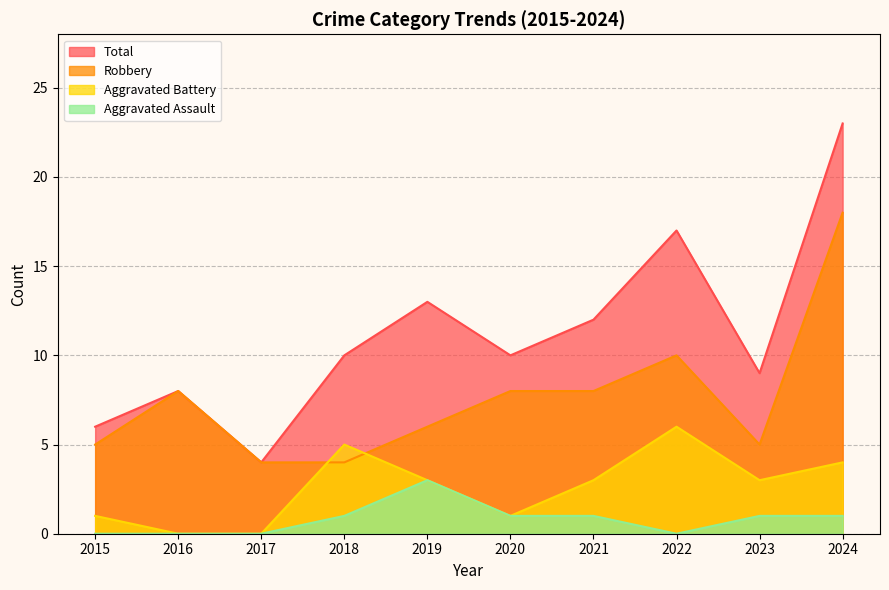

What is the sum of all Aggravated Assault values?

8